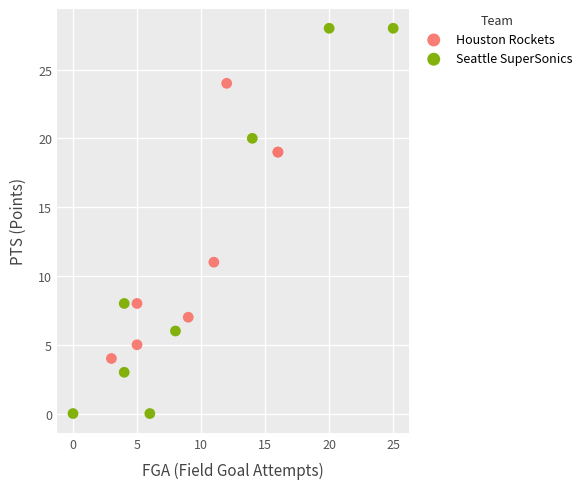

Which series contains the lowest Y value?

Seattle SuperSonics